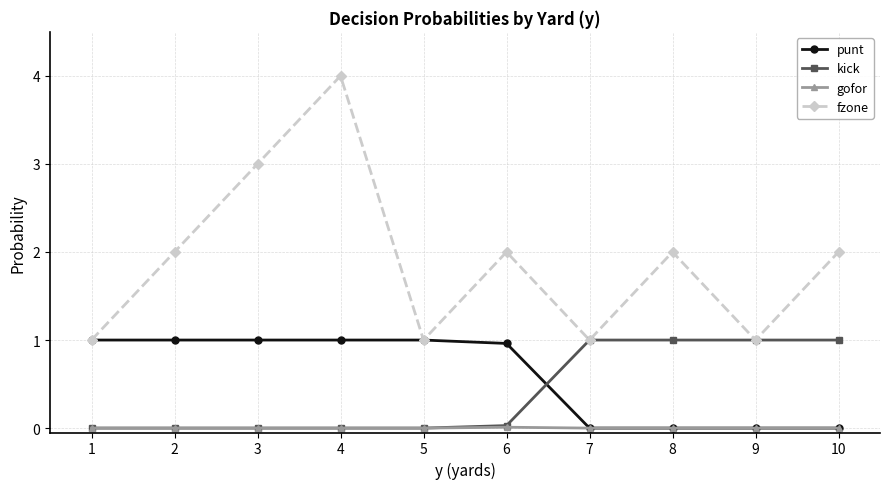

After their last crossing, which series has the higher values: kick or punt?

kick